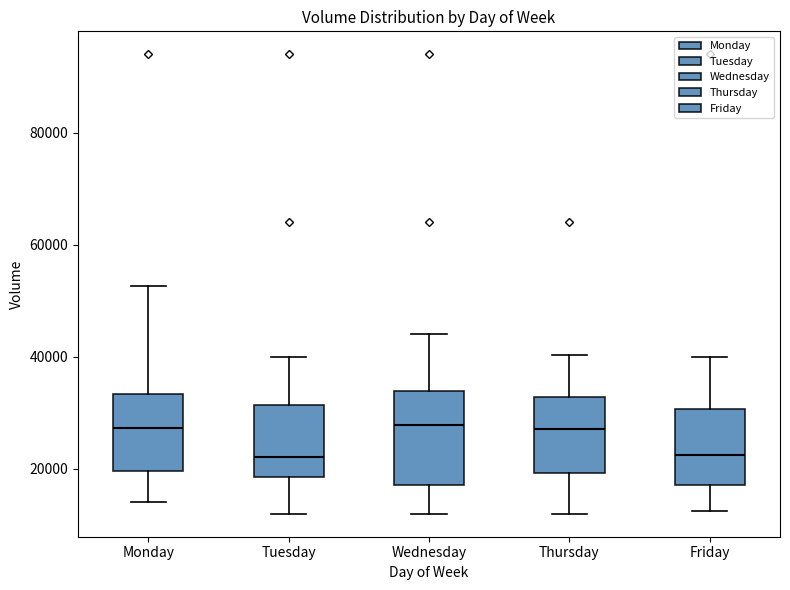

Reading left to right, transcribe this box plot: for each box, give where its median line is, the range the box spans, and where its two whiskers end, as read against the y-axis. The values are not printed on the chart, so give them approximately, as read against the axis.

Monday: median 28000, box 20000 to 34000, whiskers 14000 to 52000
Tuesday: median 22000, box 18000 to 32000, whiskers 12000 to 40000
Wednesday: median 28000, box 18000 to 34000, whiskers 12000 to 44000
Thursday: median 28000, box 20000 to 32000, whiskers 12000 to 40000
Friday: median 22000, box 18000 to 30000, whiskers 12000 to 40000